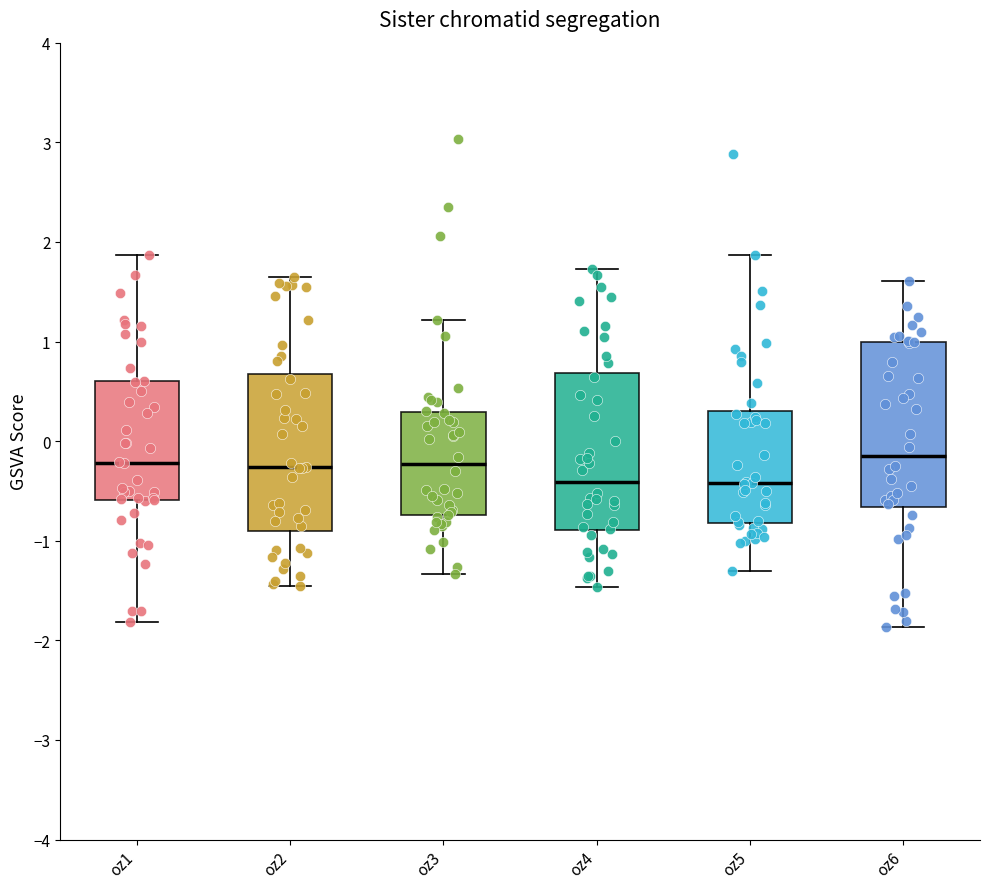

Where is the lower edge of the box for oz1 on the y-axis? The values are not printed on the chart, so give them approximately, as read against the axis.

-0.6